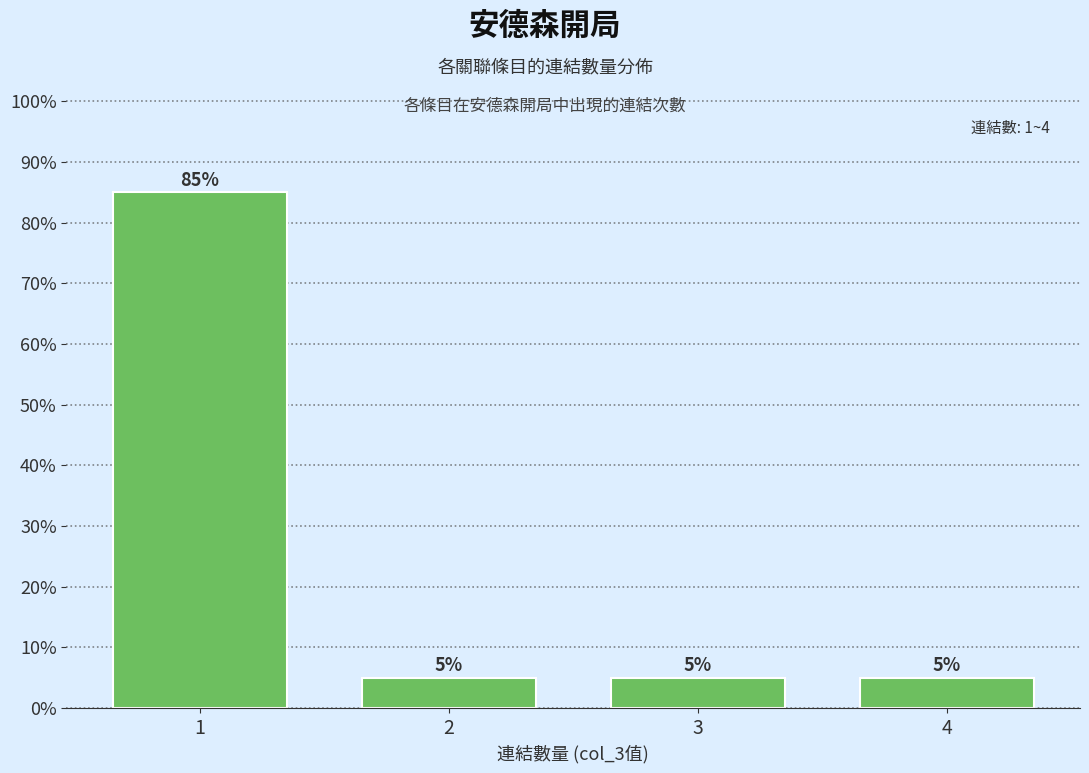

Reading left to right, list all the values displayed in this chart.

85	5	5	5